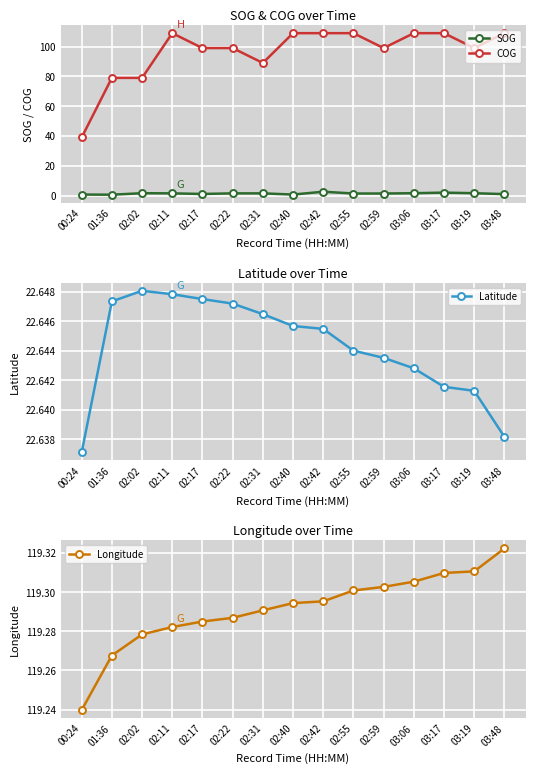

Reading left to right, what are all the values shown in this chart?

SOG: 00:24=0.7	01:36=0.6	02:02=1.6	02:11=1.5	02:17=1.1	02:22=1.5	02:31=1.5	02:40=0.7	02:42=2.6	02:55=1.4	02:59=1.4	03:06=1.6	03:17=2.0	03:19=1.6	03:48=1.0
COG: 00:24=39.0	01:36=79.0	02:02=79.0	02:11=109.0	02:17=99.0	02:22=99.0	02:31=89.0	02:40=109.0	02:42=109.0	02:55=109.0	02:59=99.0	03:06=109.0	03:17=109.0	03:19=99.0	03:48=109.0
Latitude: 00:24=22.6	01:36=22.6	02:02=22.6	02:11=22.6	02:17=22.6	02:22=22.6	02:31=22.6	02:40=22.6	02:42=22.6	02:55=22.6	02:59=22.6	03:06=22.6	03:17=22.6	03:19=22.6	03:48=22.6
Longitude: 00:24=119.2	01:36=119.3	02:02=119.3	02:11=119.3	02:17=119.3	02:22=119.3	02:31=119.3	02:40=119.3	02:42=119.3	02:55=119.3	02:59=119.3	03:06=119.3	03:17=119.3	03:19=119.3	03:48=119.3